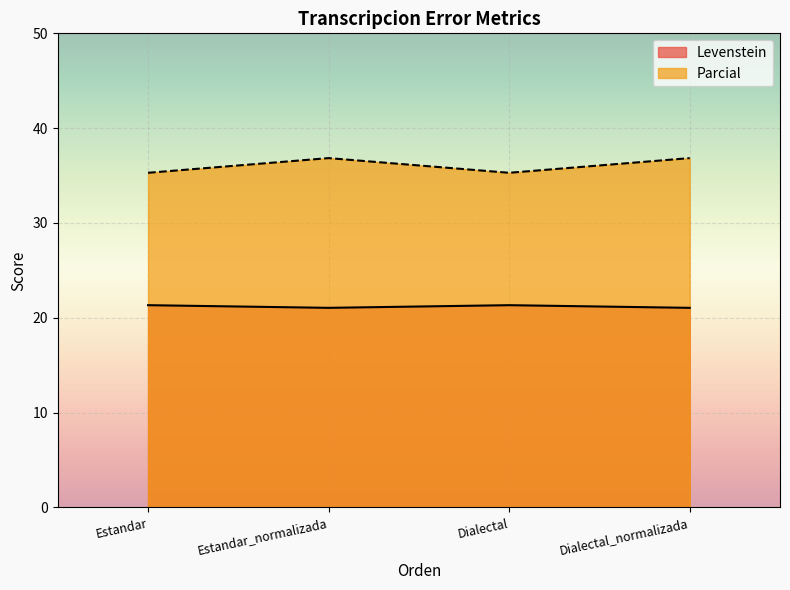

Reading left to right, extract all data points from this chart.

Levenstein: 21.3	21.1	21.3	21.1
Parcial: 35.3	36.8	35.3	36.8